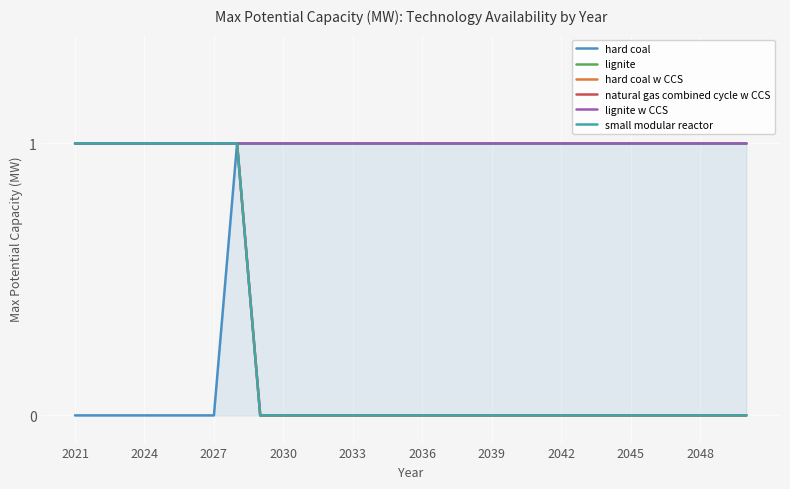

Does the chart display data point markers on the line(s)?

No